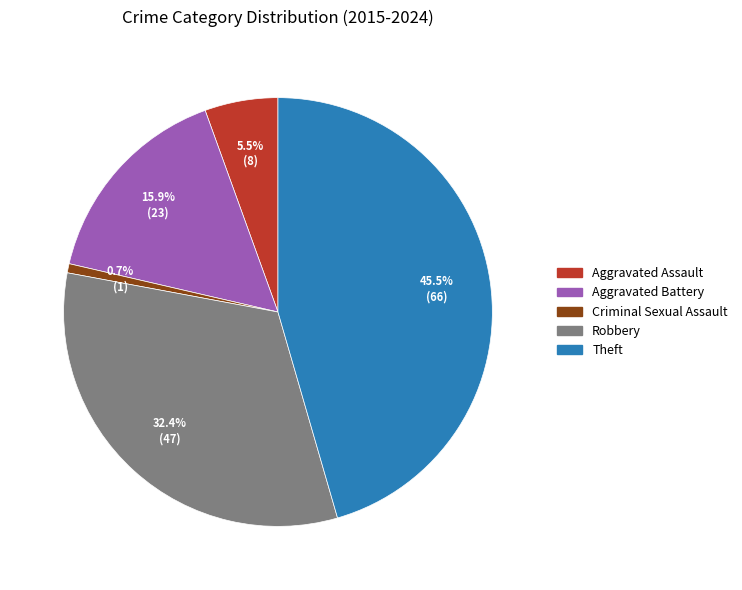

Approximately how many times larger is the value at Theft compared to Criminal Sexual Assault?

66.0